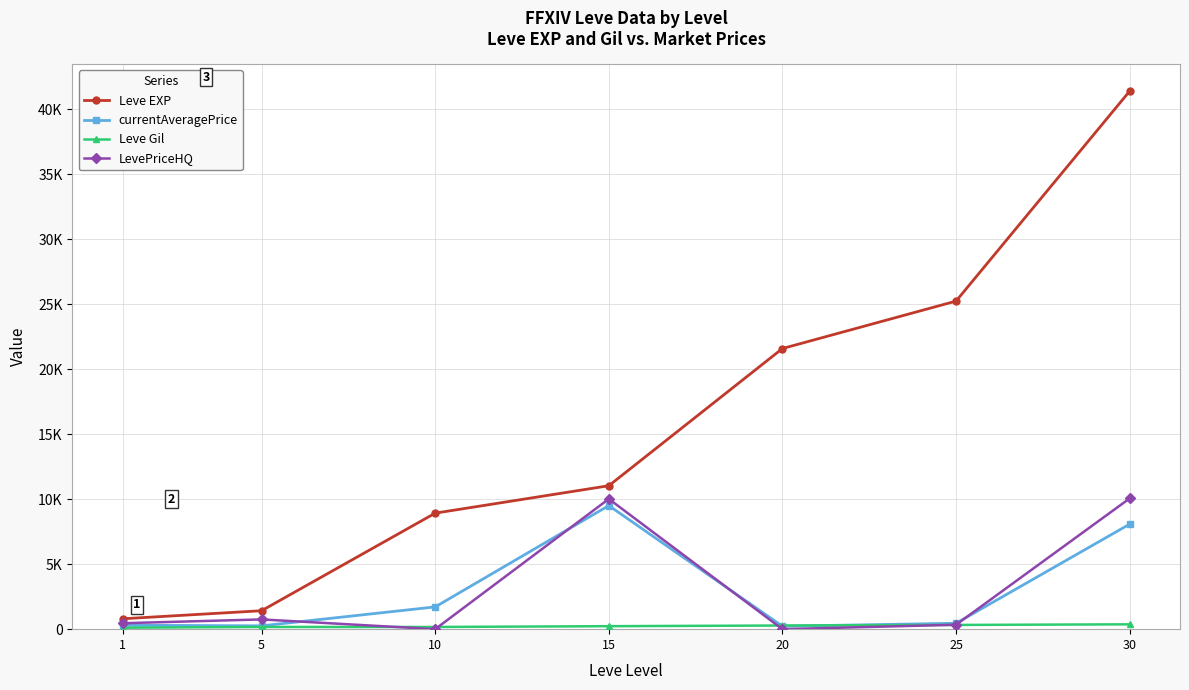

What is the difference between the maximum and second lowest values in the Leve Gil series?

203.0